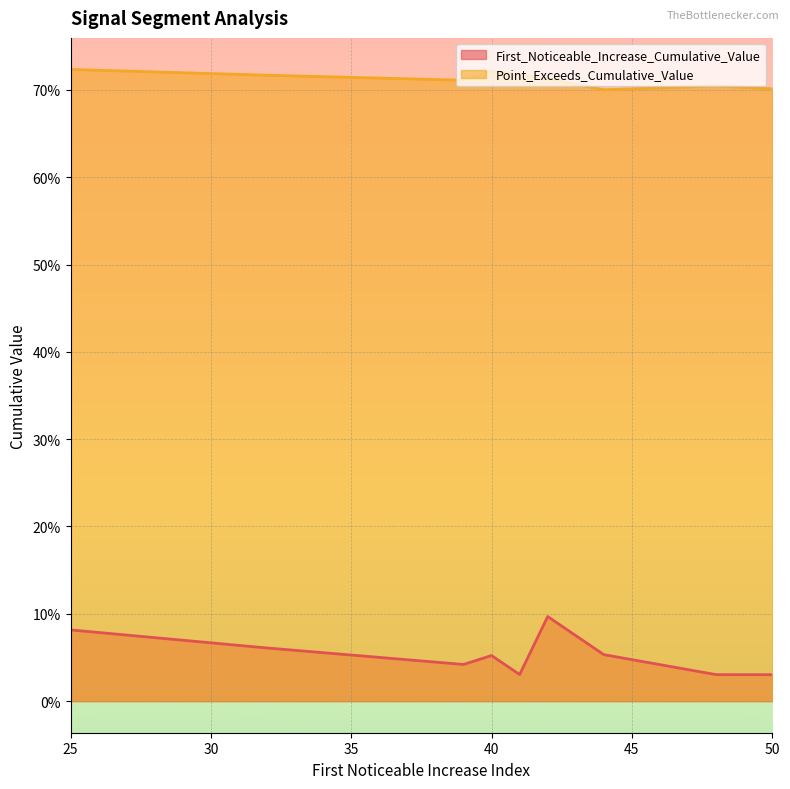

Read the First_Noticeable_Increase_Cumulative_Value value at 40.

0.1